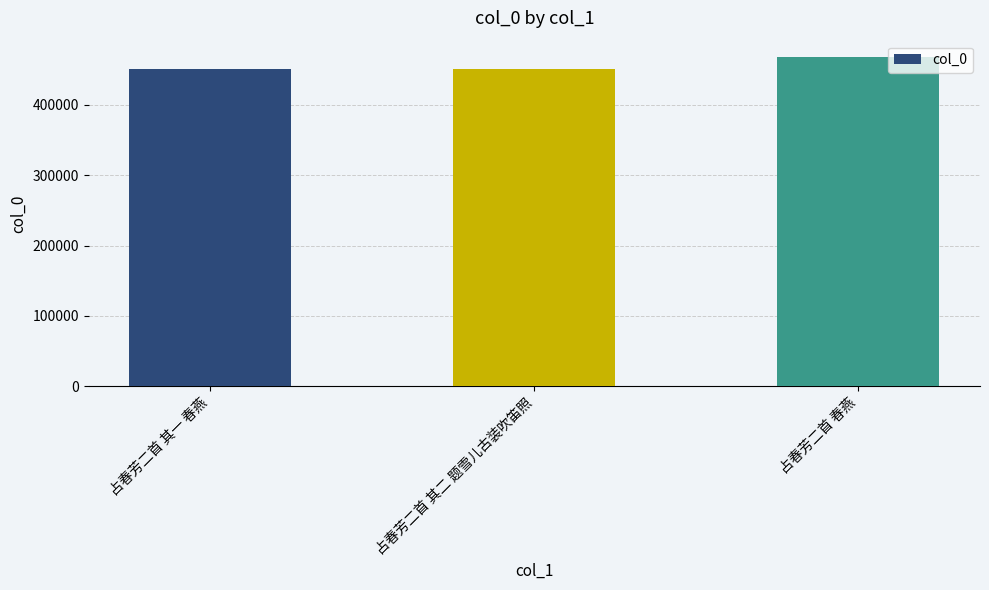

Between 占春芳二首 春燕 and 占春芳二首 其一 春燕, which is larger?

占春芳二首 春燕